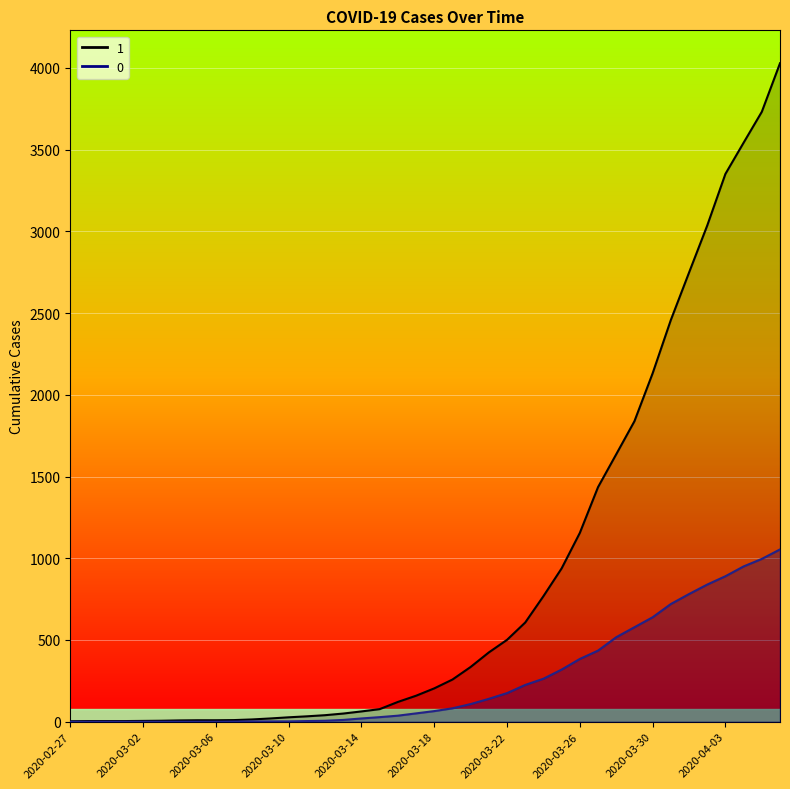

What is the sum of all 1 values?

35787